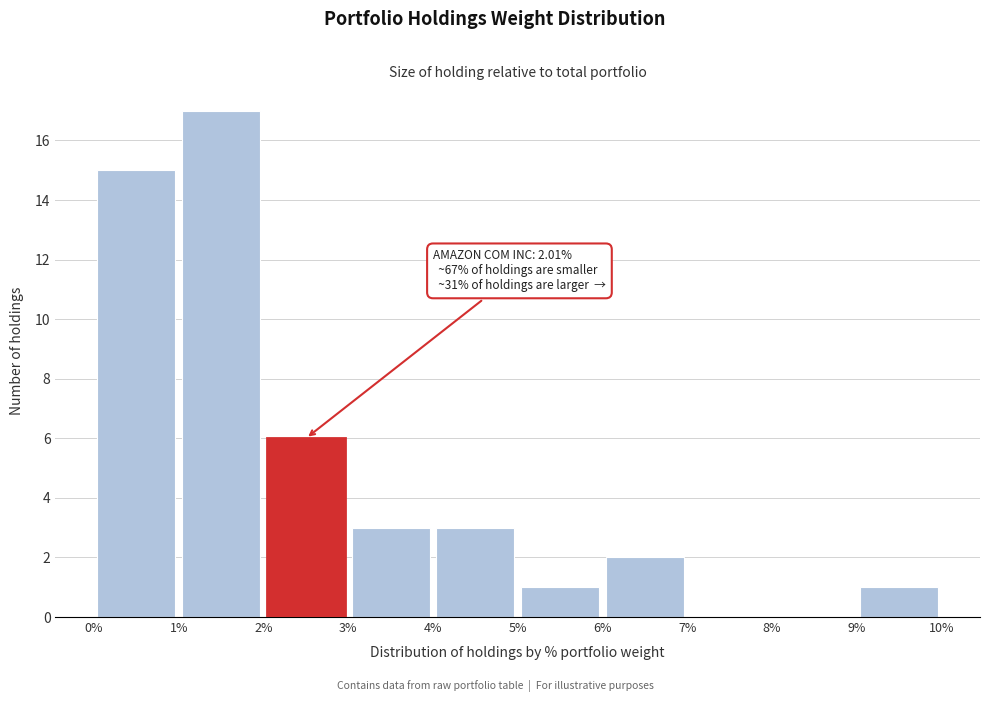

Which range on the x-axis has the tallest bar?

1% to 2%